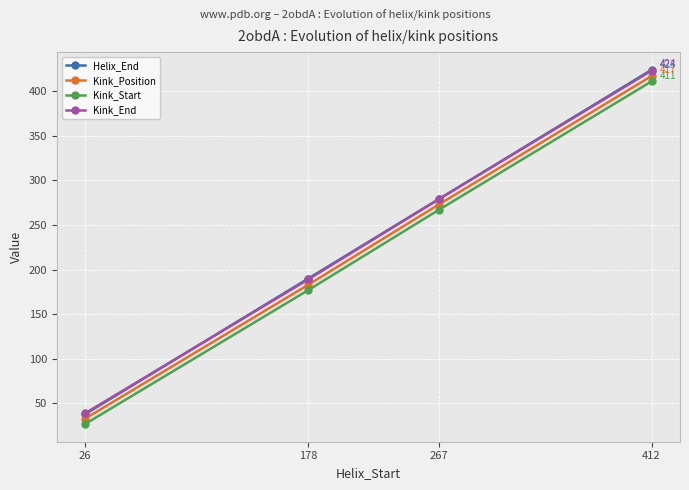

Reading left to right, transcribe all the data shown in this chart.

Helix_End: 26=38	178=190	267=279	412=424
Kink_Position: 26=33	178=183	267=273	412=417
Kink_Start: 26=27	178=177	267=267	412=411
Kink_End: 26=39	178=189	267=279	412=423